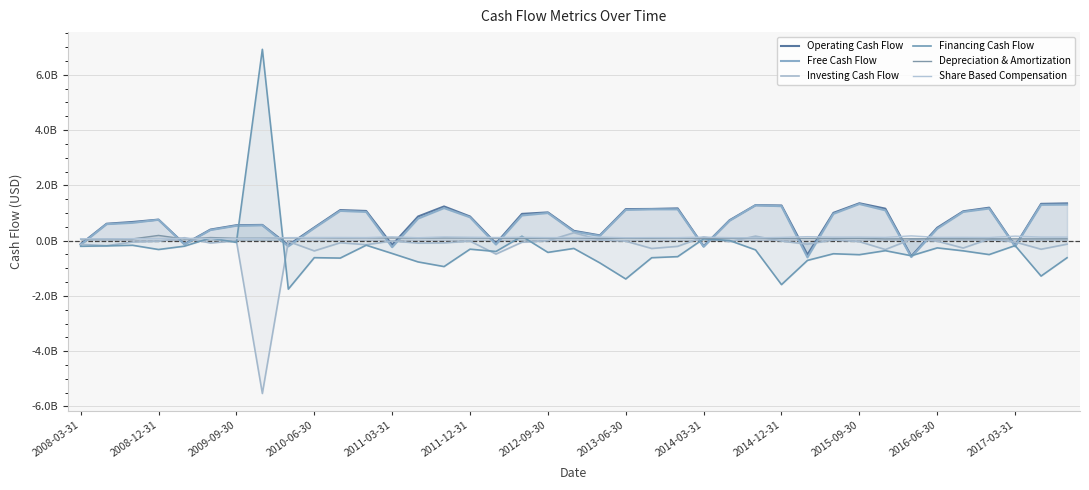

What position from the left is 2017-03-31?

37